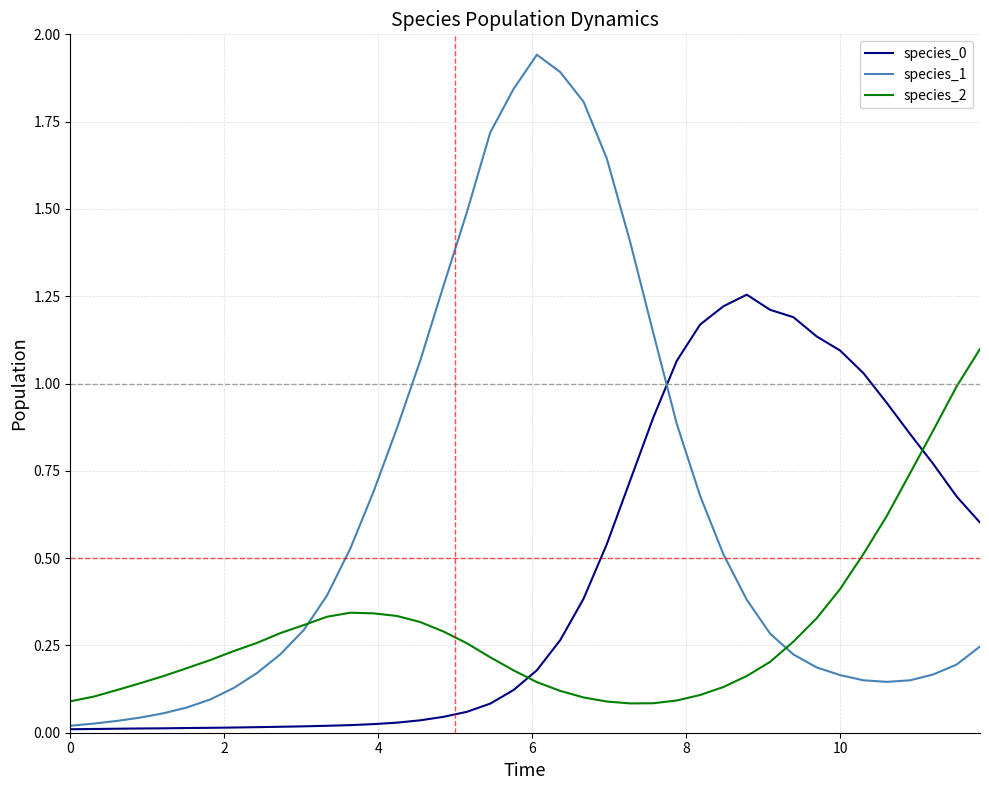

Which series has the widest spread of values?

species_1